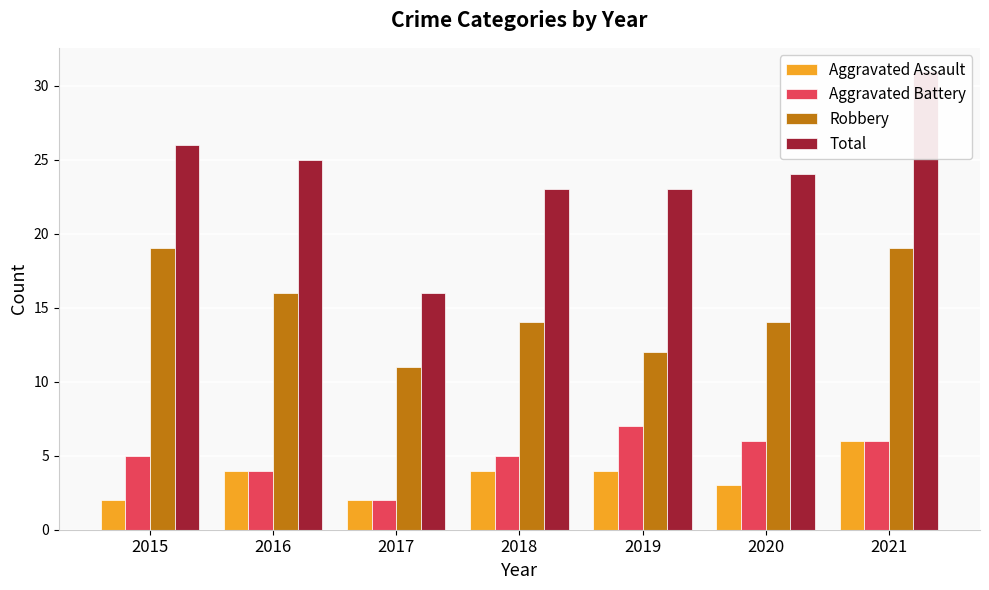

Is it true that Total equals 41 at 2021?

False